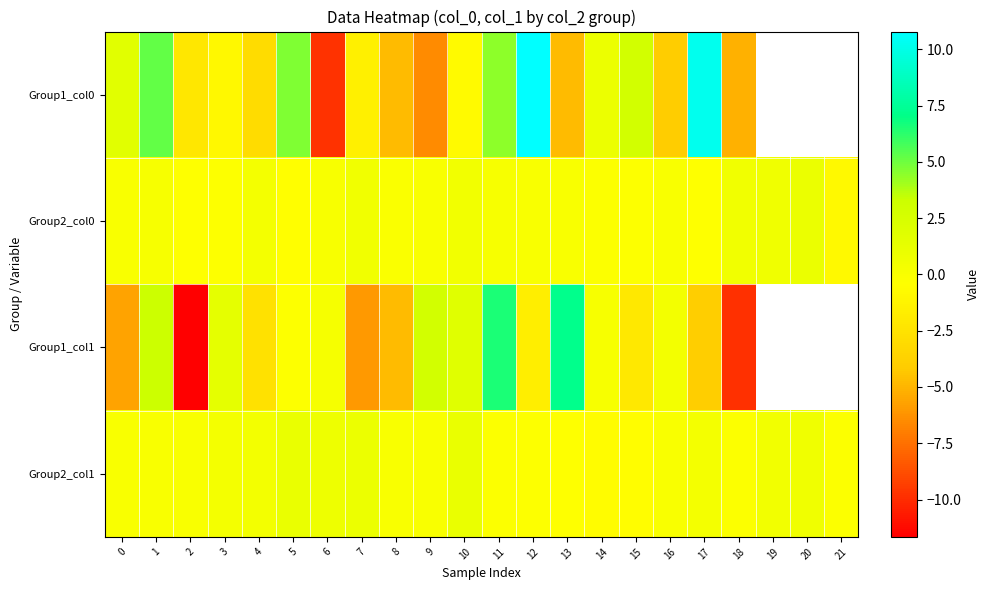

What is the minimum value for Group1_col1?

-11.7